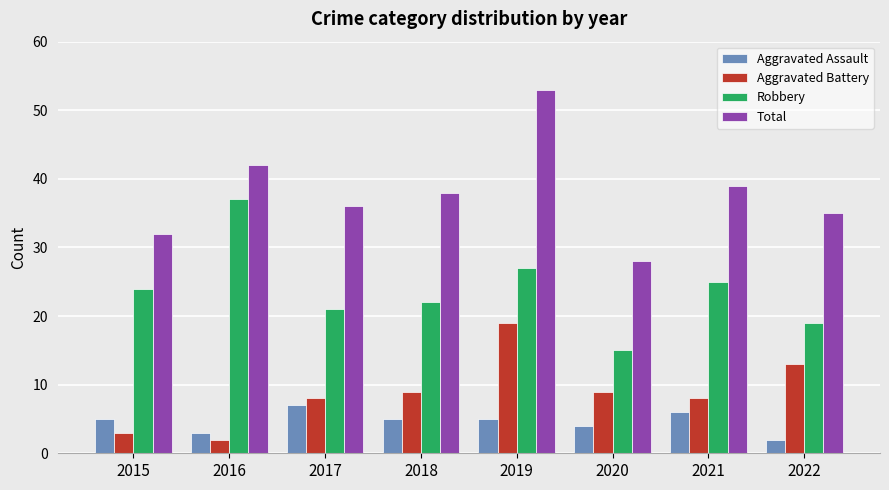

Count the number of data series in this chart.

4